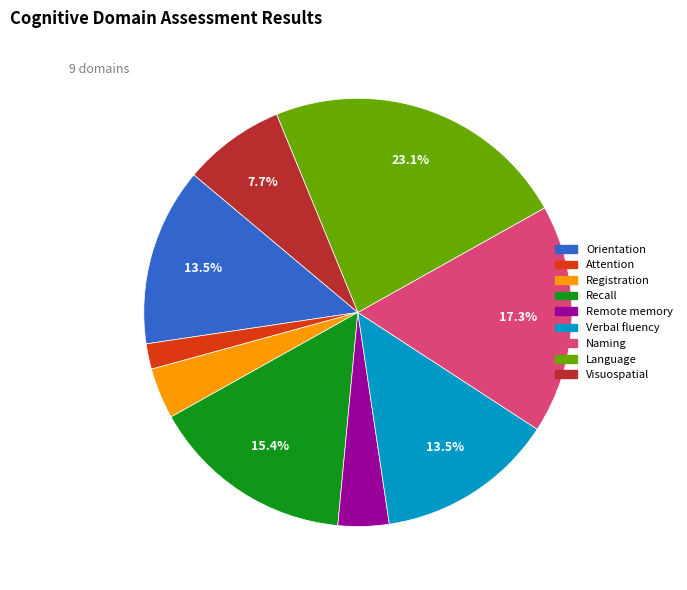

Which slice is the largest?

Language